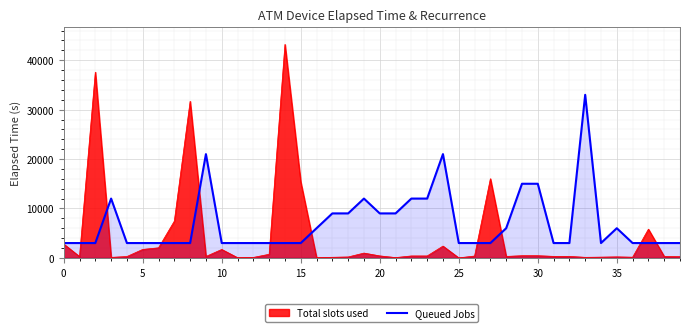

Rank the series by their average value, from highest to lowest.

Queued Jobs, Total slots used